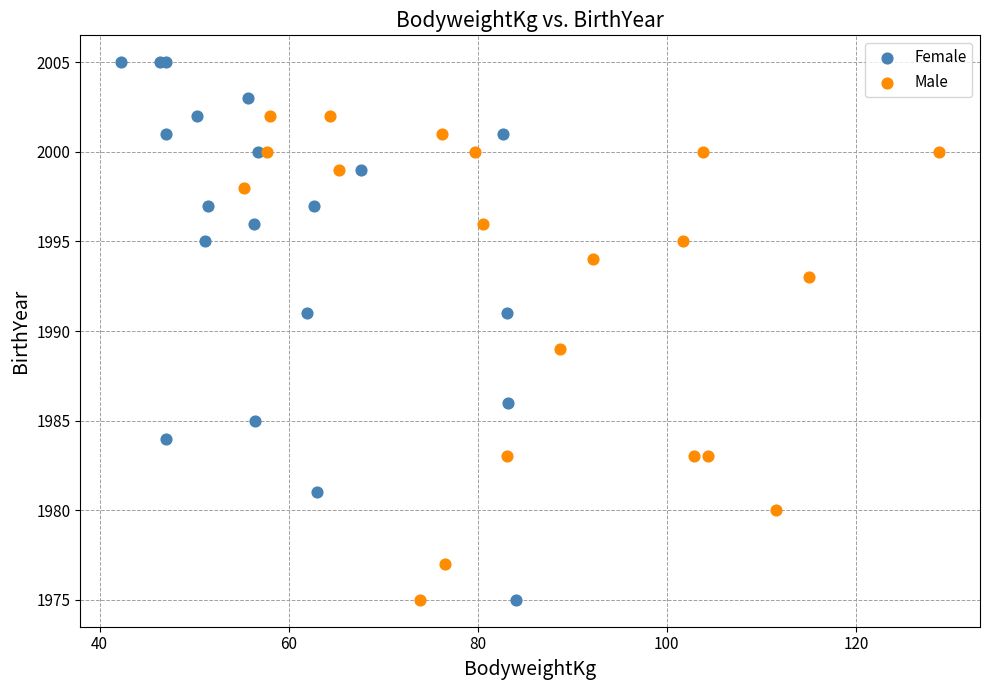

Which series has the widest spread of Y values?

Female